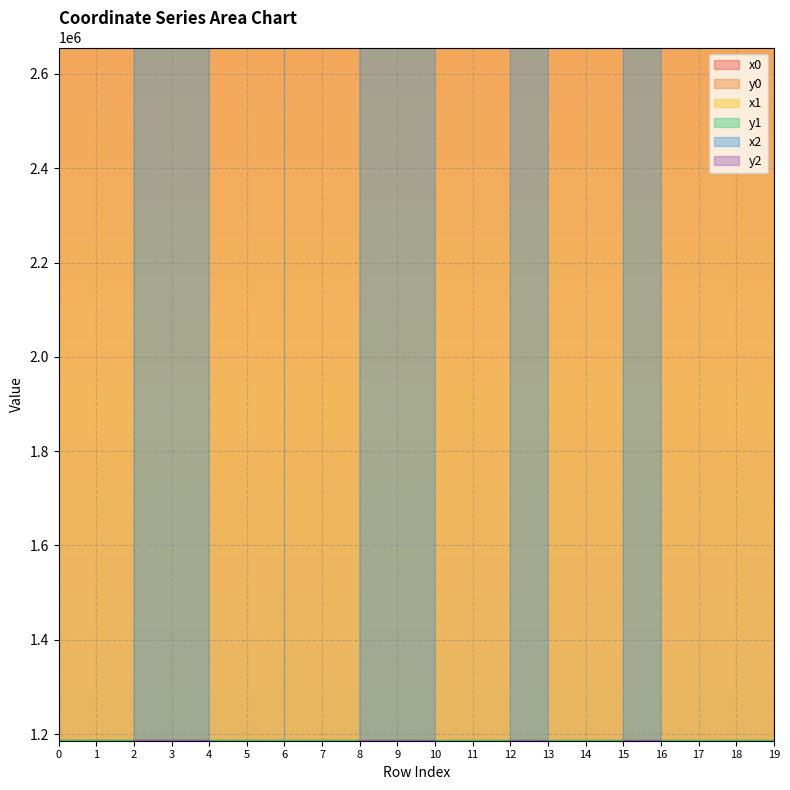

Is the value of x1 at 16 greater than the value of x0 at 10?

Yes